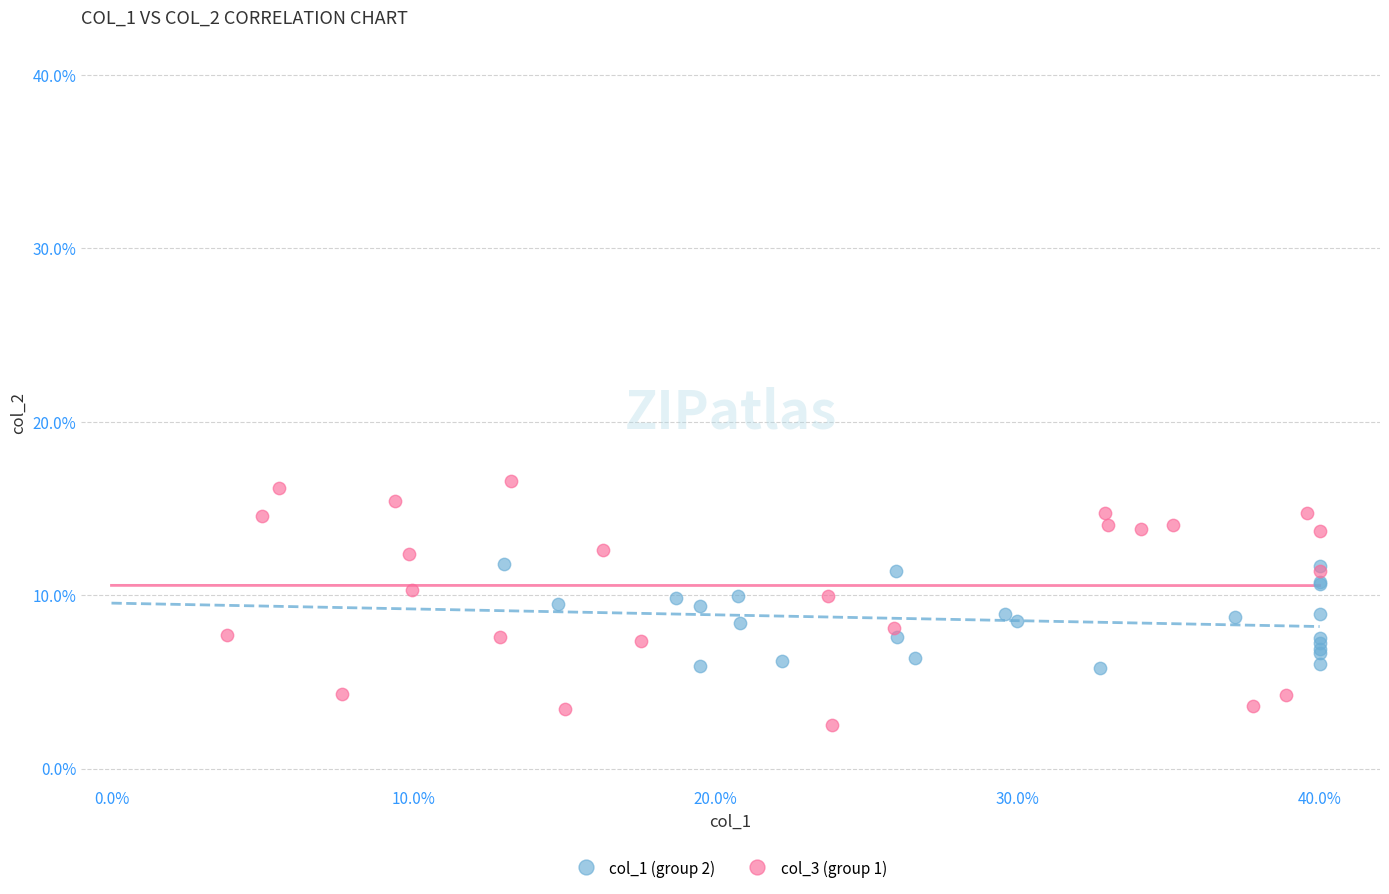

What are all the series names shown in the legend?

col_1 (group 2), col_3 (group 1)